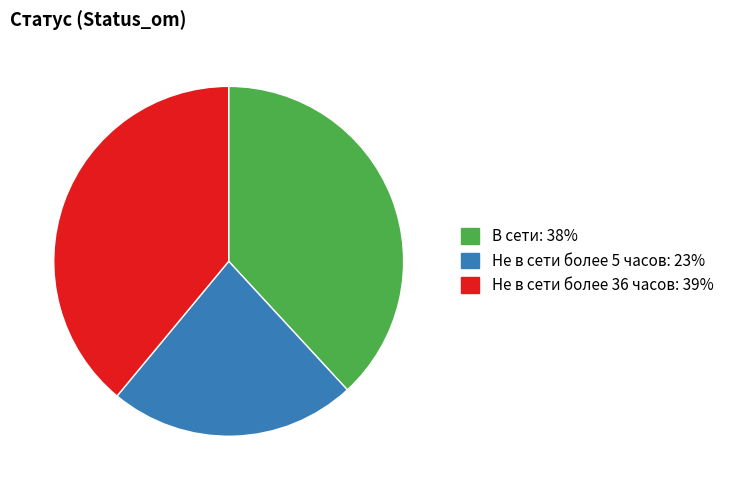

True or false: Не в сети более 5 часов accounts for 11% of the total.

False